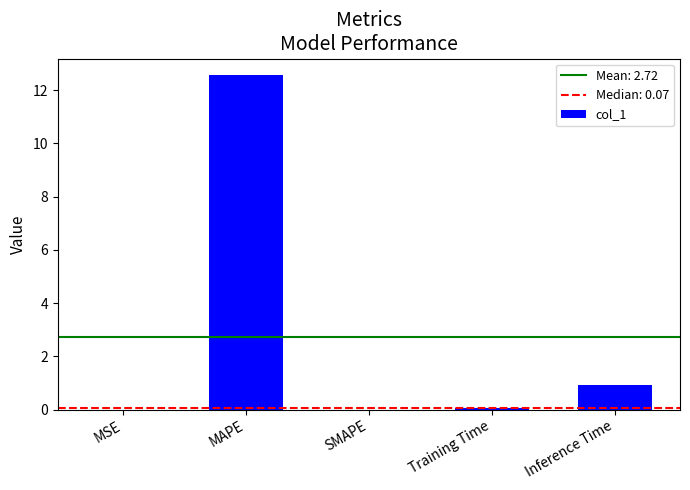

What is the greatest value displayed?

12.6